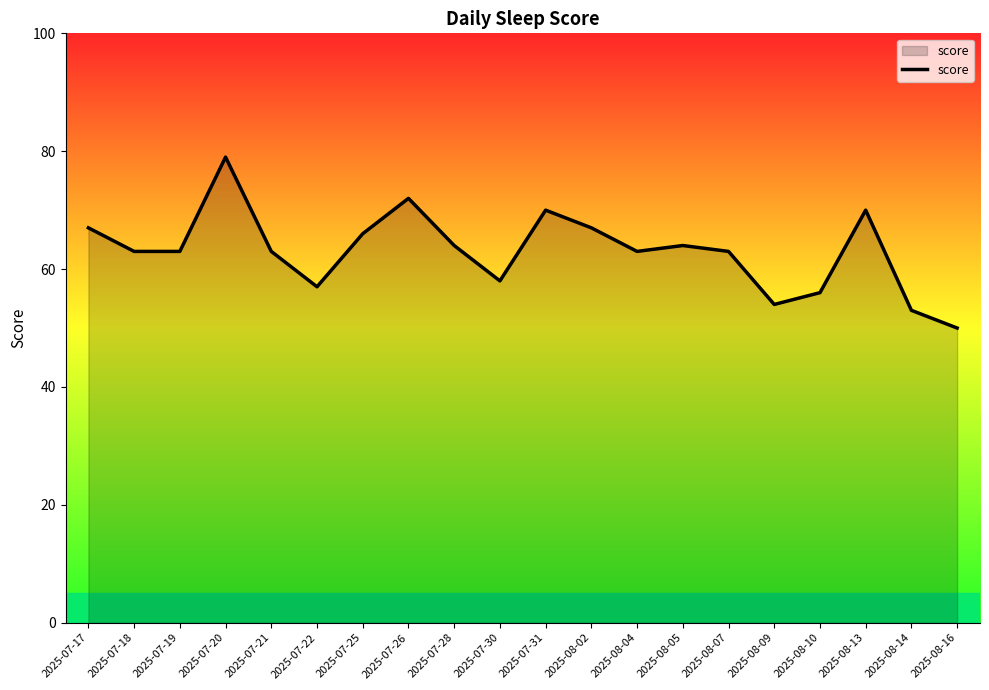

True or false: the data shows 50 at 2025-08-16.

True